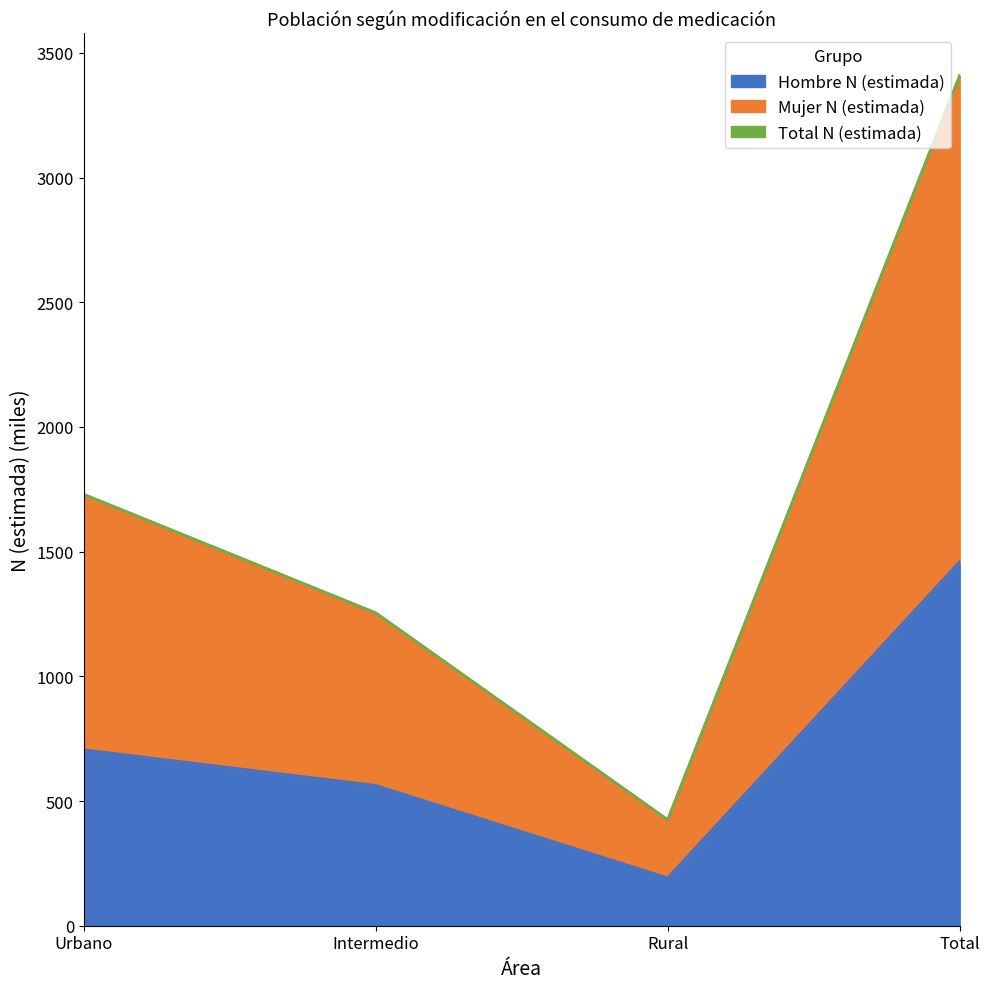

At which category does Hombre N (estimada) reach its first local valley?

Rural